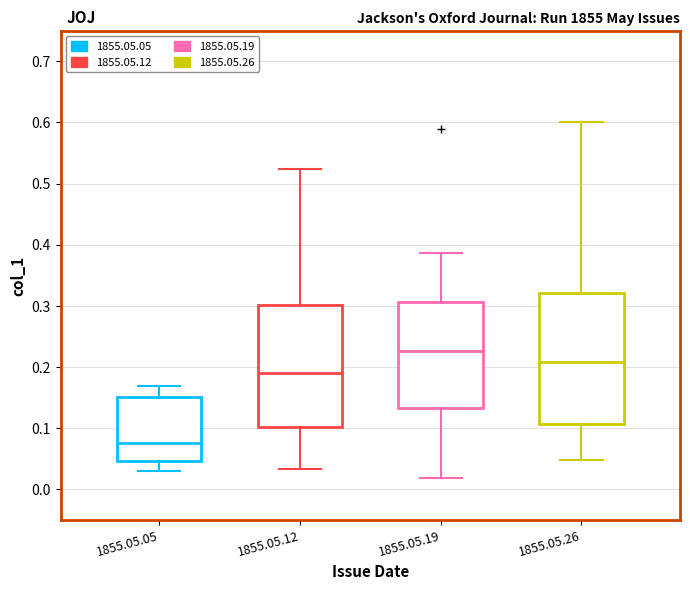

Reading left to right, read every box against the y-axis: the position of its median line, the range the box covers, and the ends of its whiskers. The values are not printed on the chart, so give them approximately, as read against the axis.

1855.05.05: median 0.08, box 0.05 to 0.15, whiskers 0.03 to 0.17
1855.05.12: median 0.19, box 0.10 to 0.30, whiskers 0.03 to 0.52
1855.05.19: median 0.23, box 0.13 to 0.31, whiskers 0.02 to 0.39
1855.05.26: median 0.21, box 0.11 to 0.32, whiskers 0.05 to 0.60